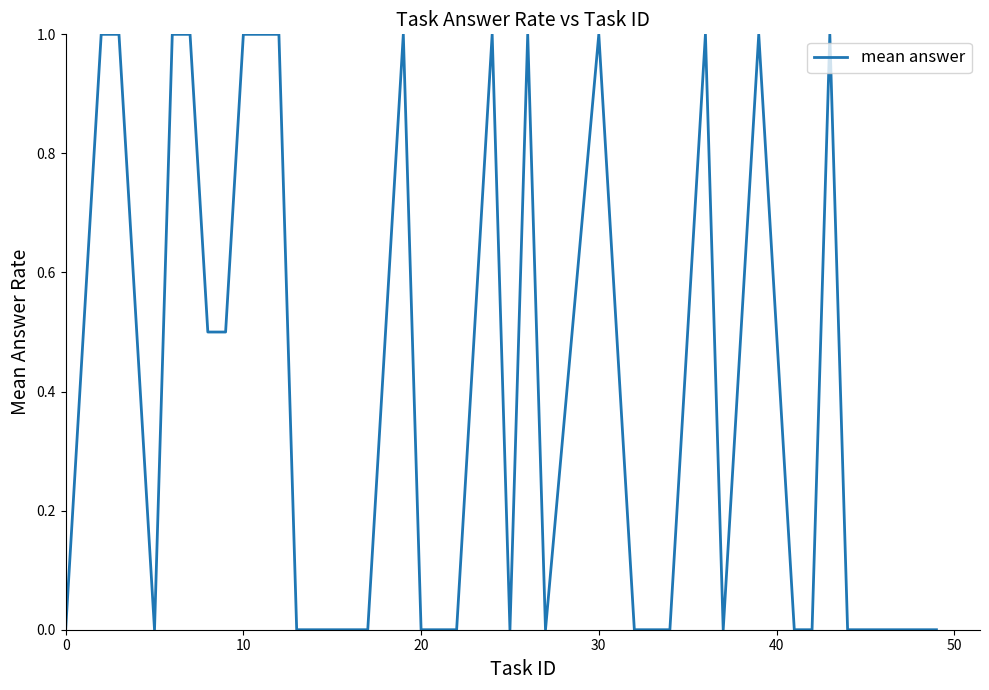

What is the difference between the maximum and minimum values?

1.0